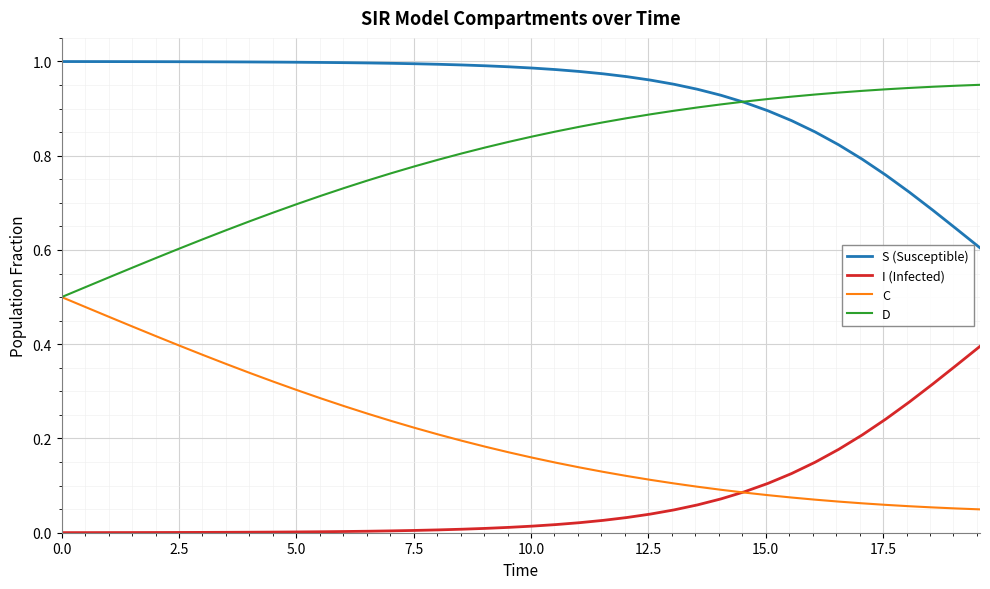

List the series in order of their overall mean, highest first.

S (Susceptible), D, C, I (Infected)